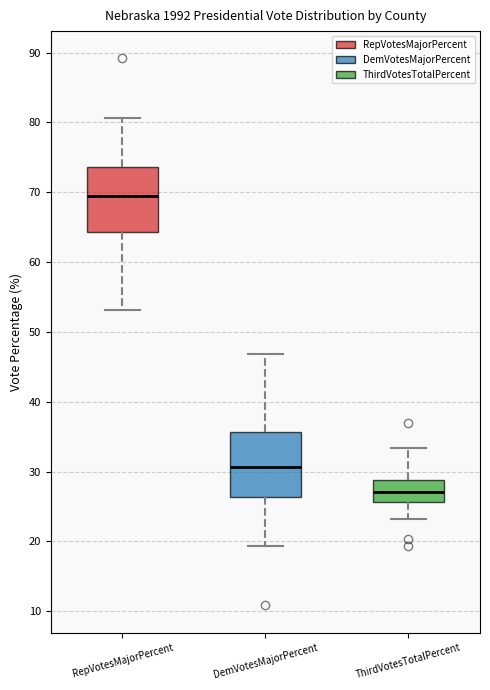

Which box's median line is the highest?

RepVotesMajorPercent